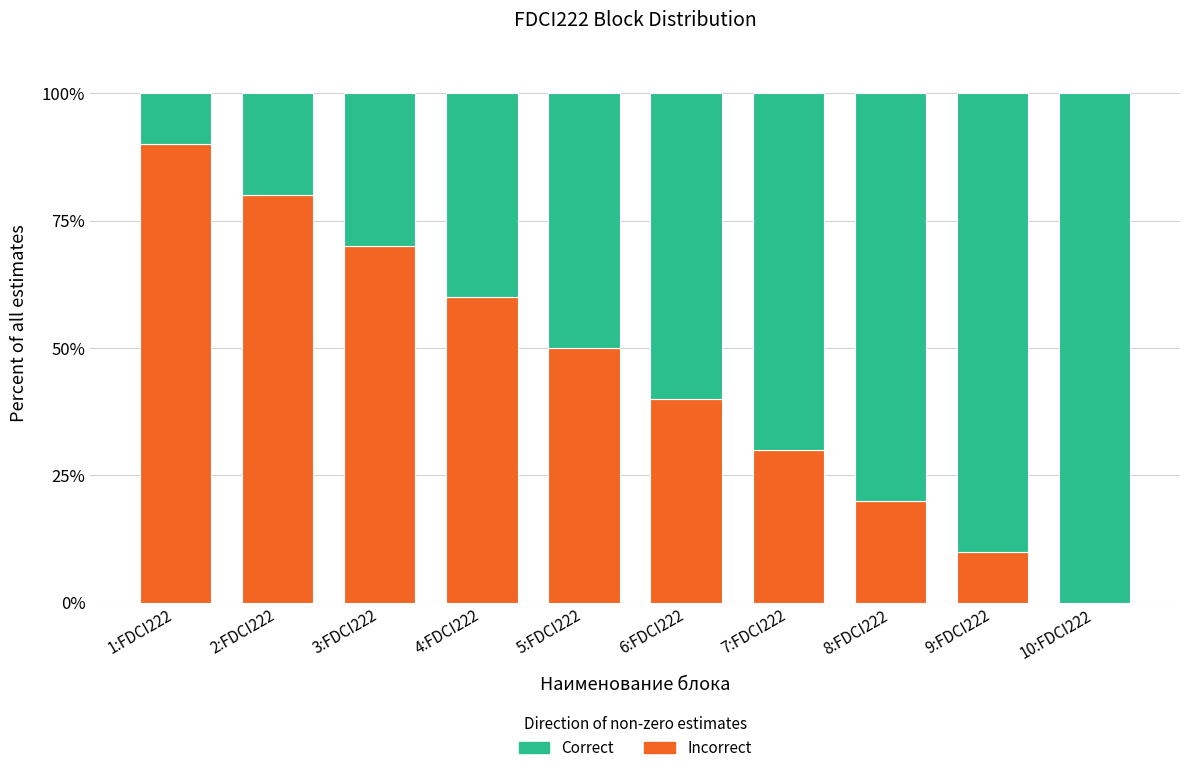

Reading right to left, transcribe the values for Incorrect.

10:FDCI222=0	9:FDCI222=10	8:FDCI222=20	7:FDCI222=30	6:FDCI222=40	5:FDCI222=50	4:FDCI222=60	3:FDCI222=70	2:FDCI222=80	1:FDCI222=90